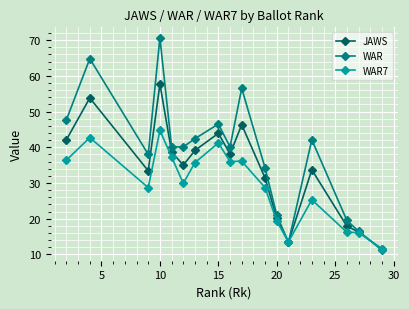

What is the minimum value shown in the chart?

11.2